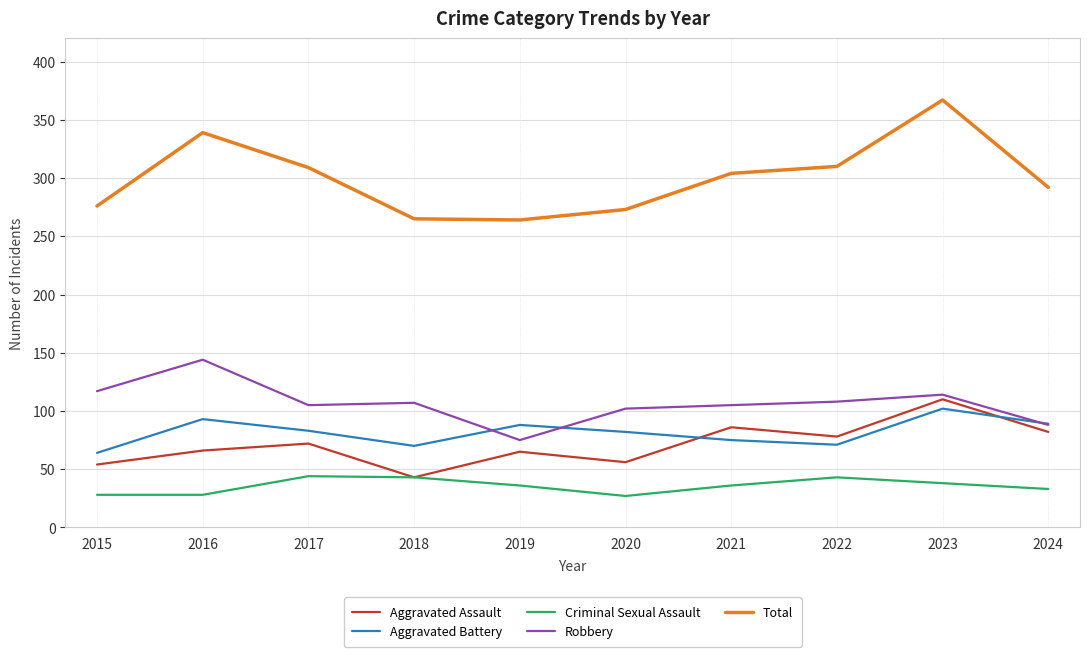

At how many categories does at least one series exceed 253?

10